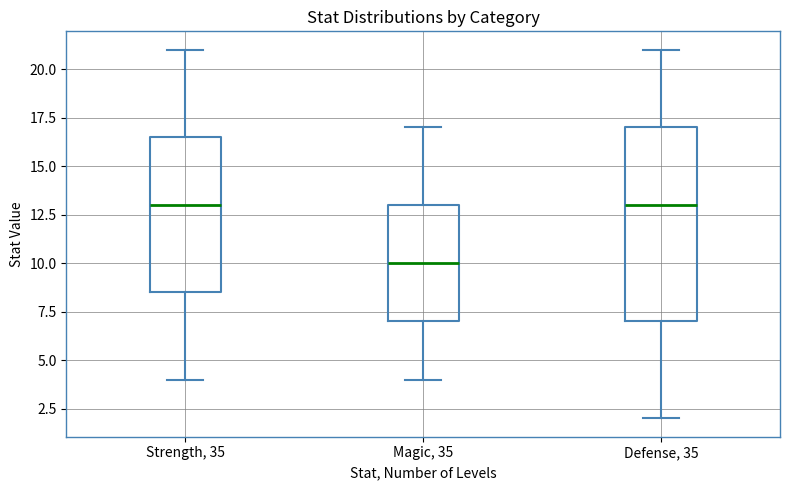

Where is the lower edge of the box for Strength, 35 on the y-axis? The values are not printed on the chart, so give them approximately, as read against the axis.

8.5